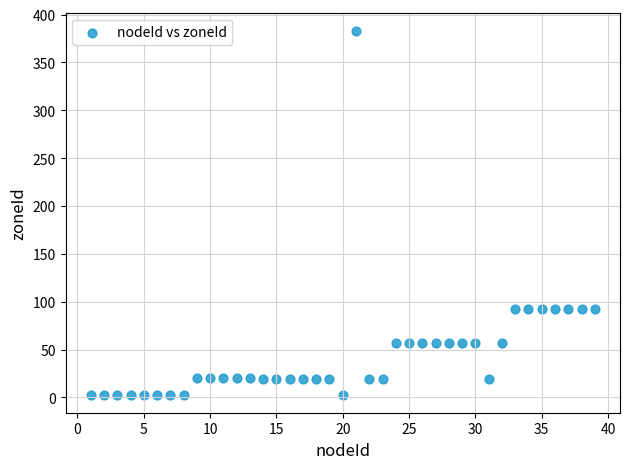

What is the range of X values (max minus min)?

38